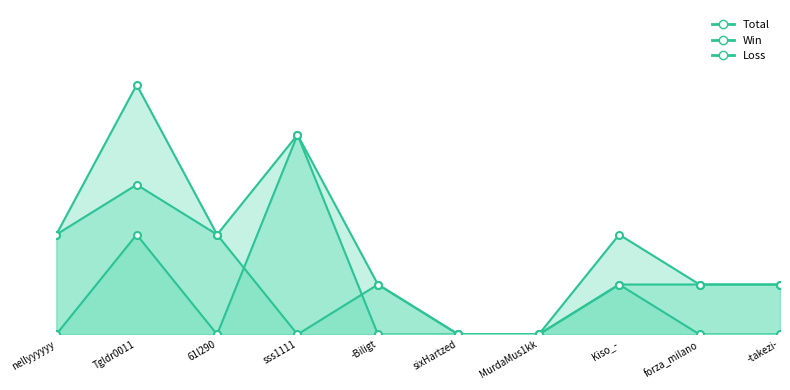

How many positive values does the Win series have?

5